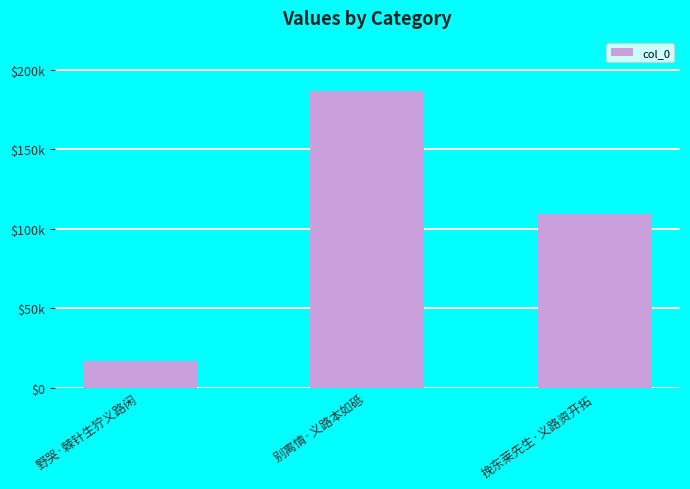

What position from the left is 挽东莱先生·义路资开拓?

3